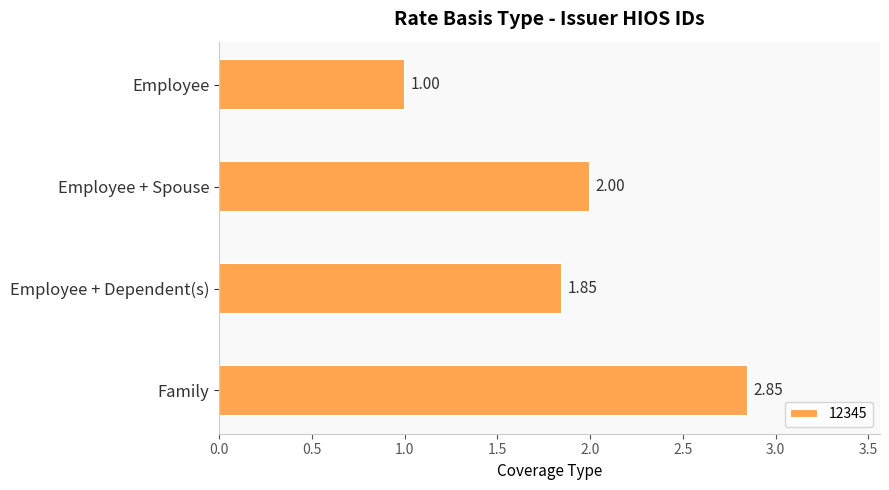

Does the chart contain stacked bars?

No